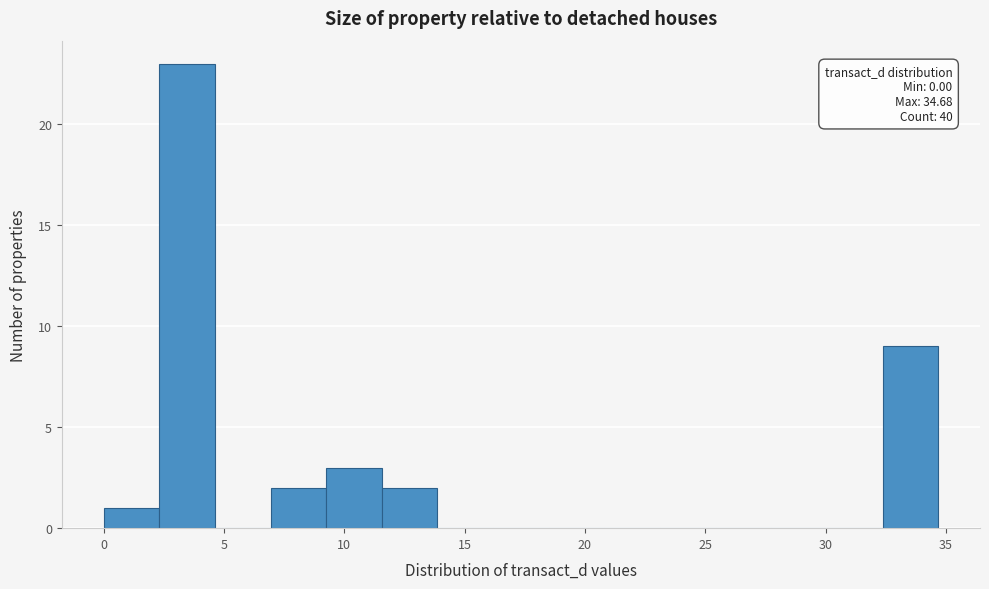

Which range on the x-axis has the tallest bar?

2.5 to 4.5